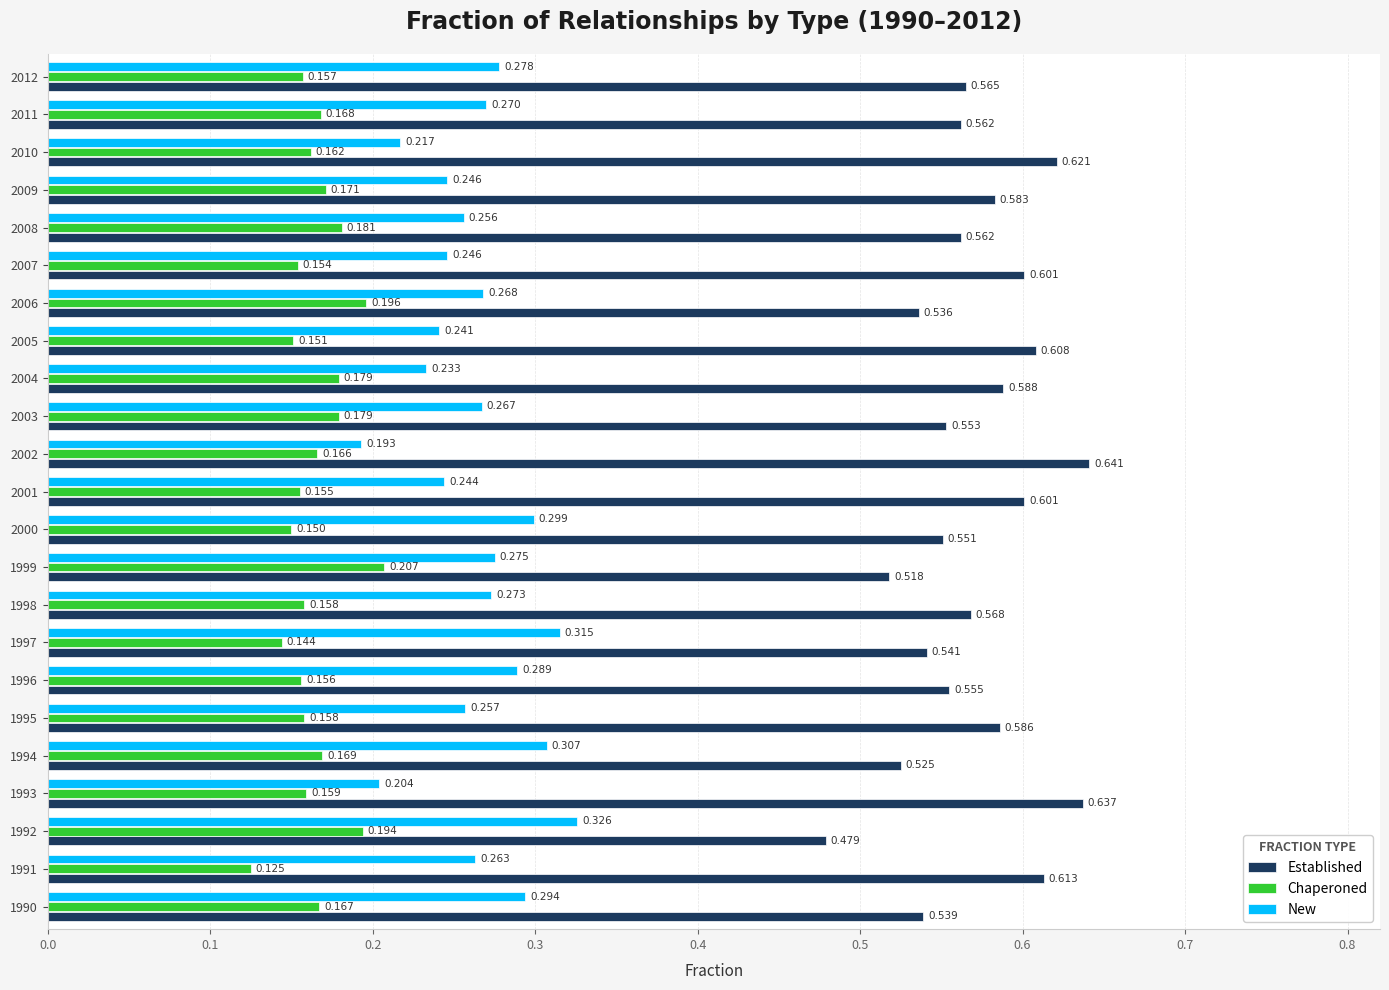

What are all the series names shown in the legend?

Established, Chaperoned, New